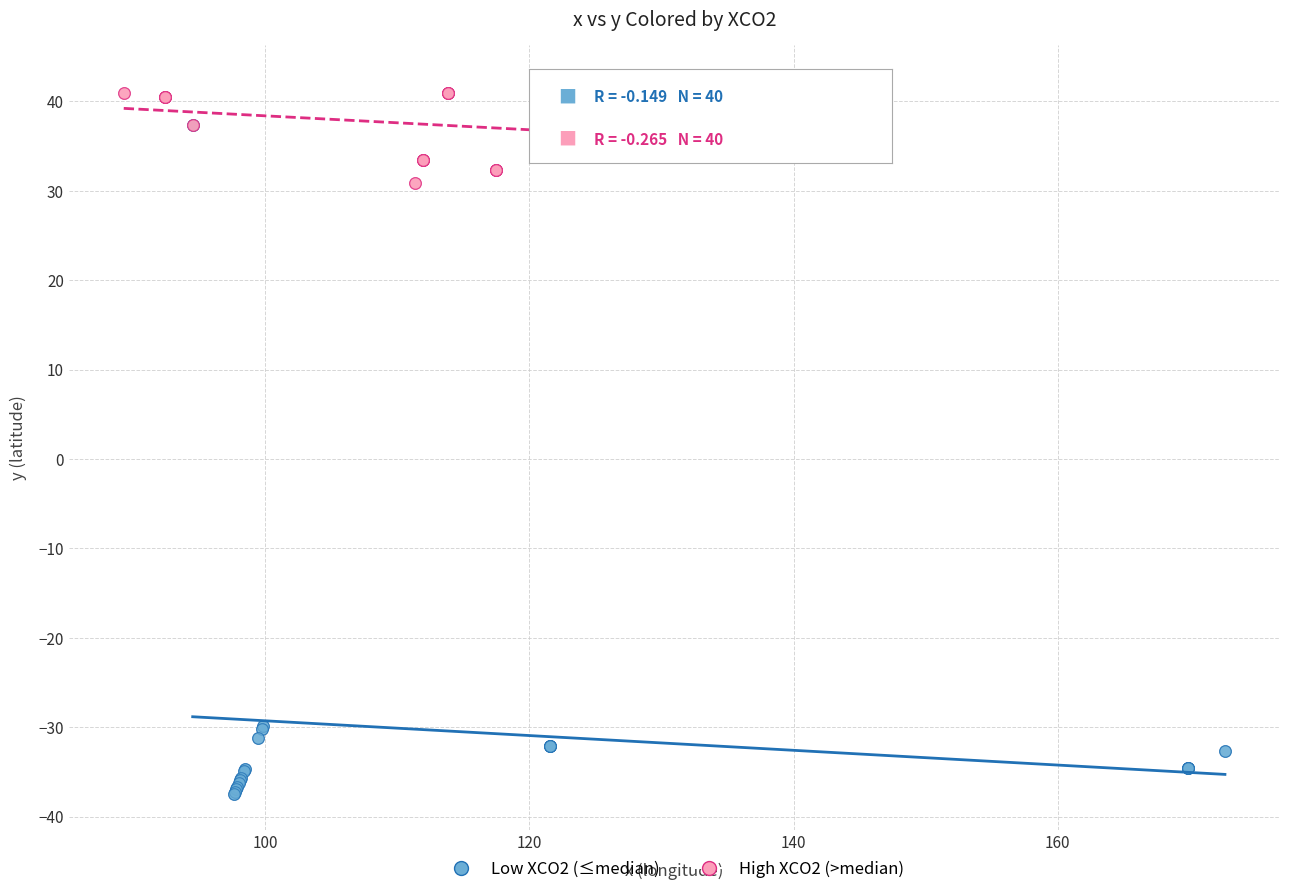

Which series contains the lowest Y value?

Low XCO2 (≤median)